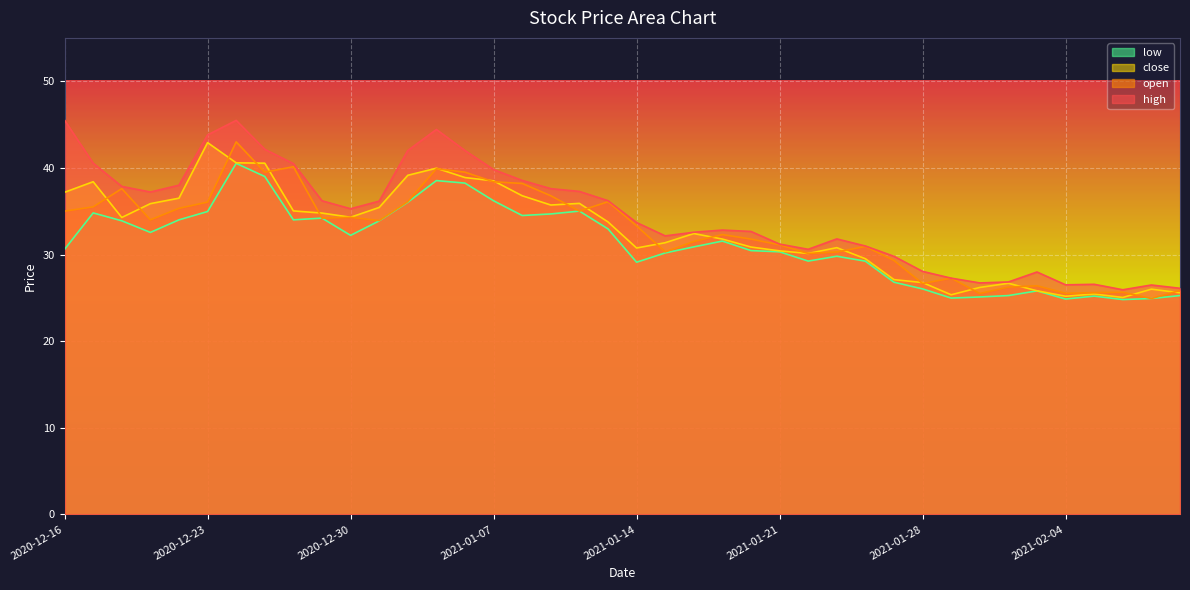

The value of close at 2021-01-19 is 31.8. True or false?

True